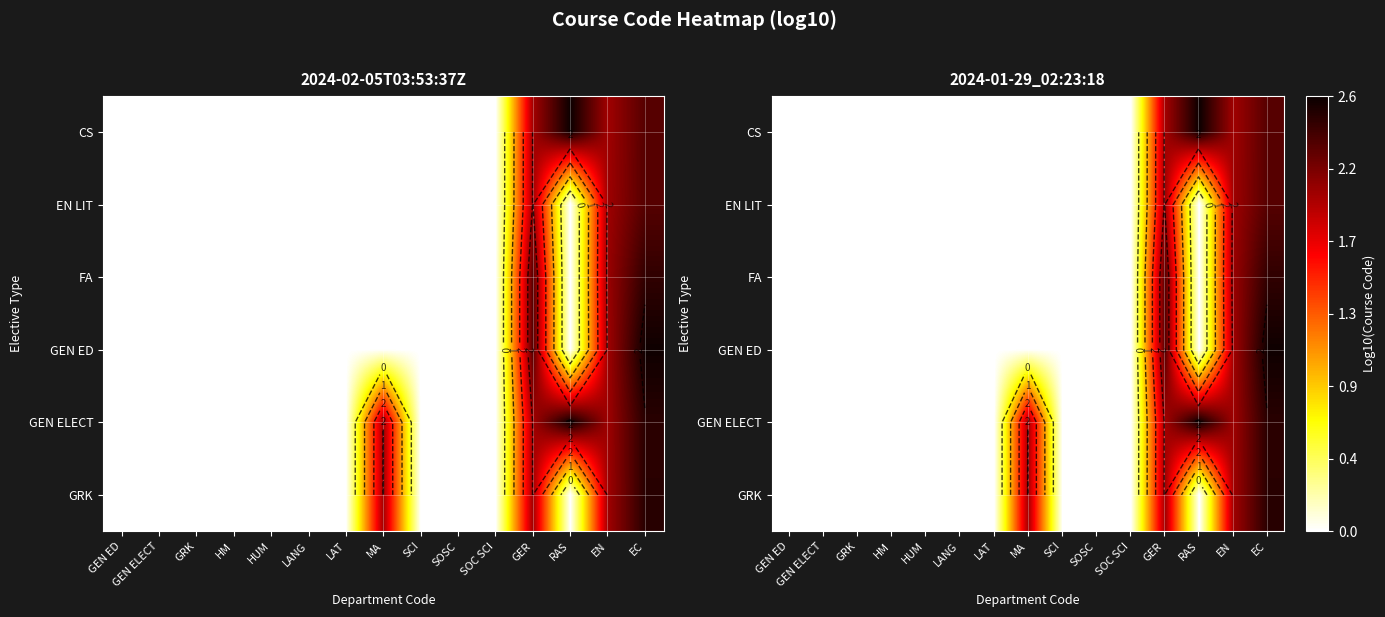

What is the difference between the maximum and second lowest values in the CS series?

2.6